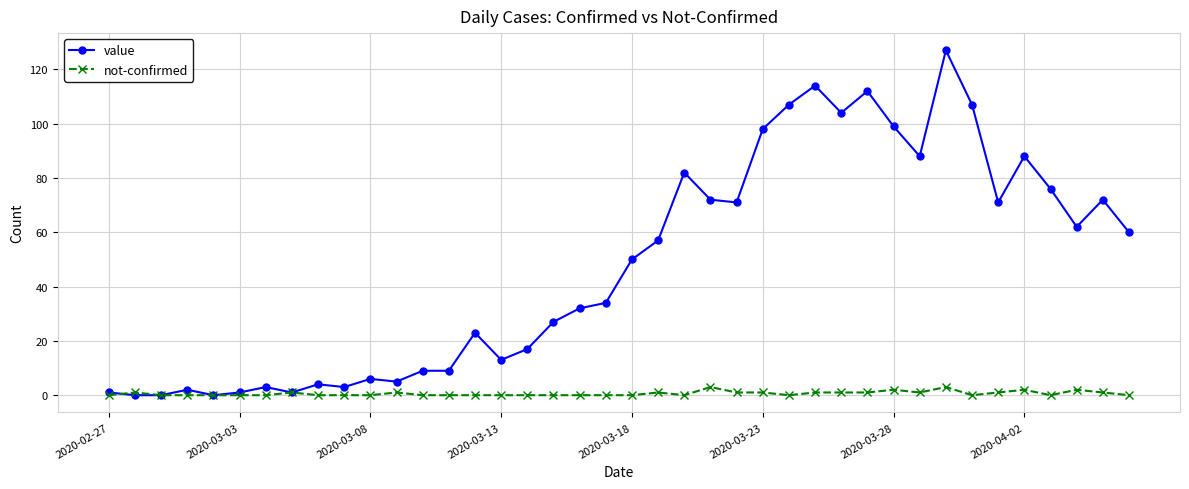

Rank the series by their maximum value, from highest to lowest.

value, not-confirmed